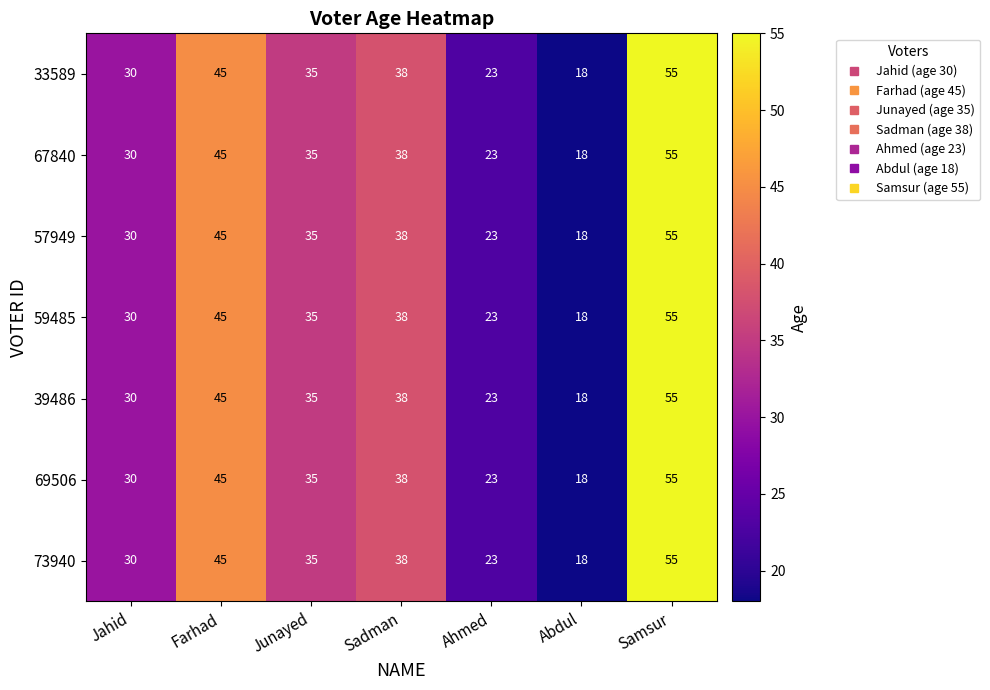

How many 67840 values are between 23 and 45?

5